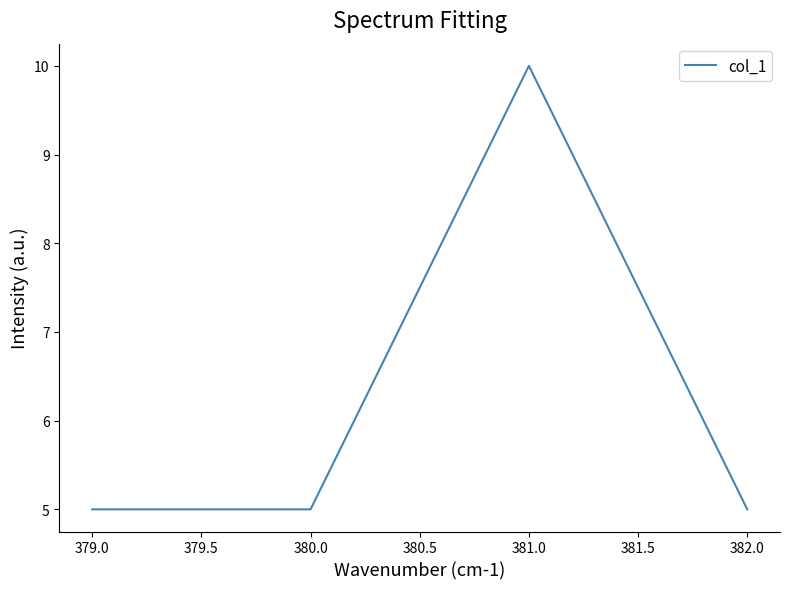

Where is the first local maximum?

381.0